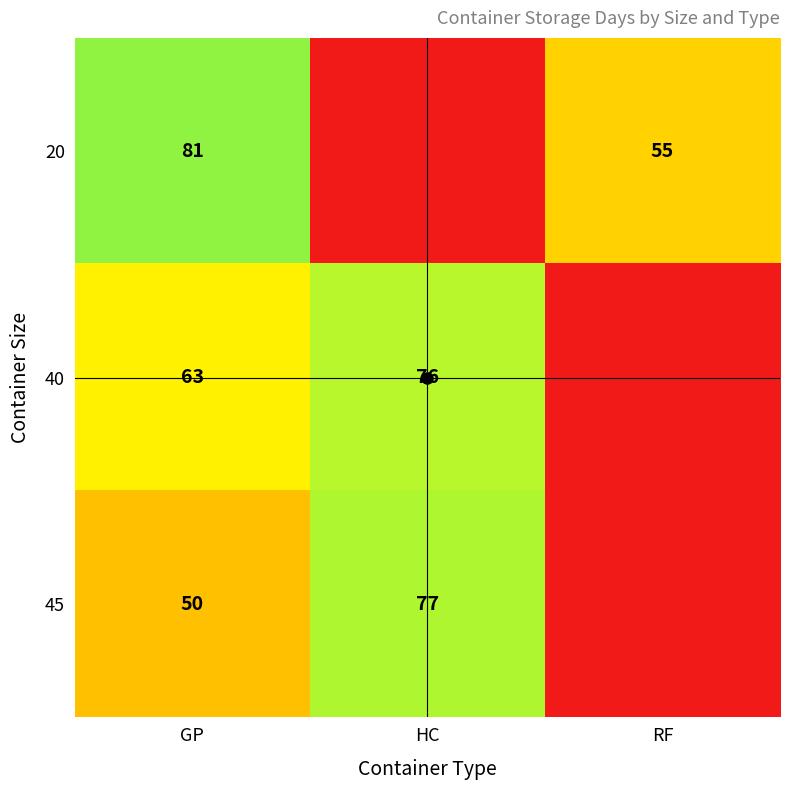

At which category is the sum across all series the highest?

GP